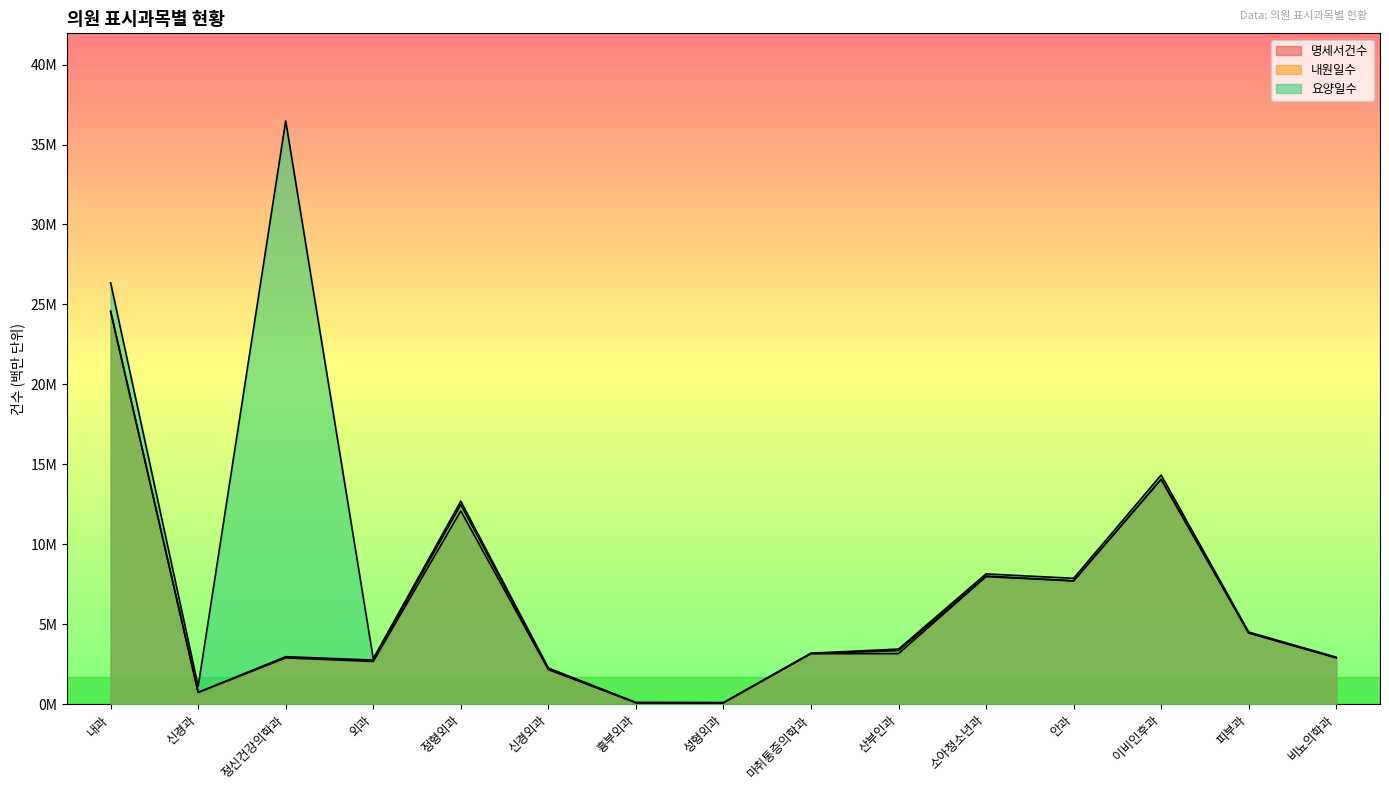

Is it true that 명세서건수 equals 7.7 at 안과?

True